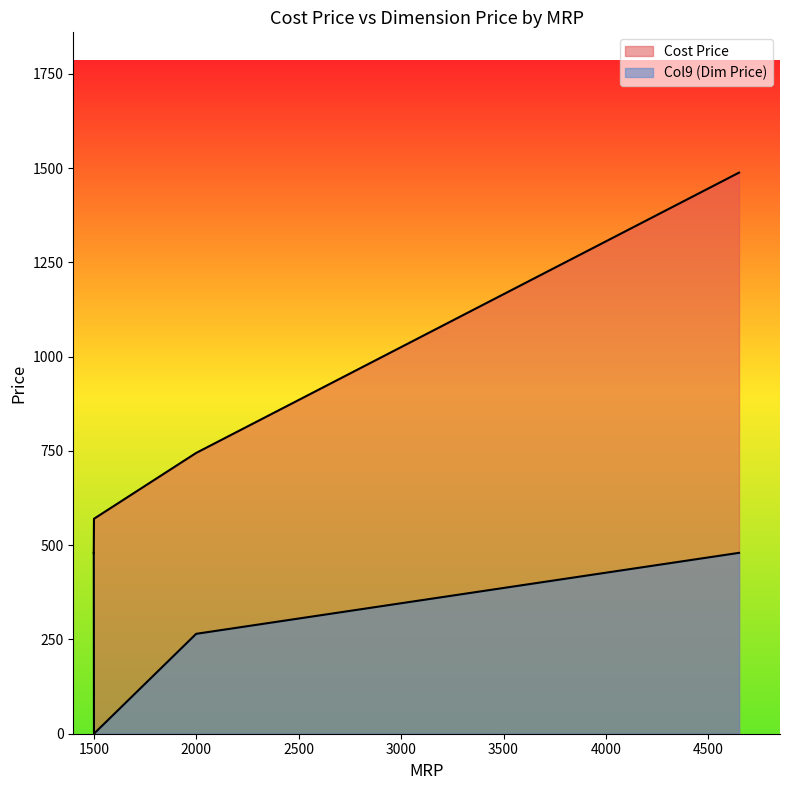

Which series has the largest total across all categories?

Cost Price